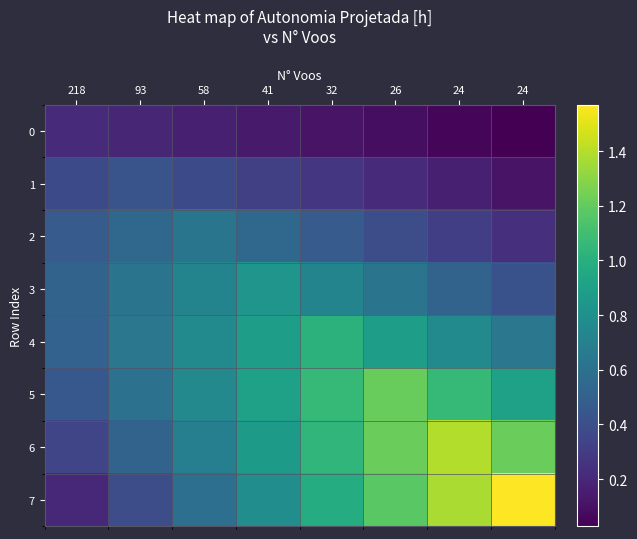

Which has a higher value, 24 or 32?

32